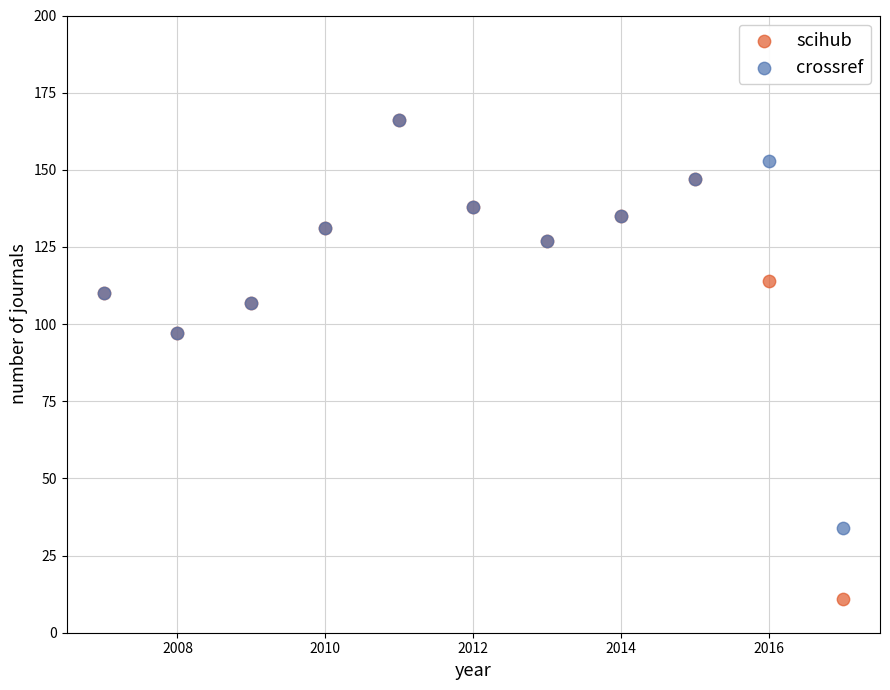

What are all the series names shown in the legend?

scihub, crossref